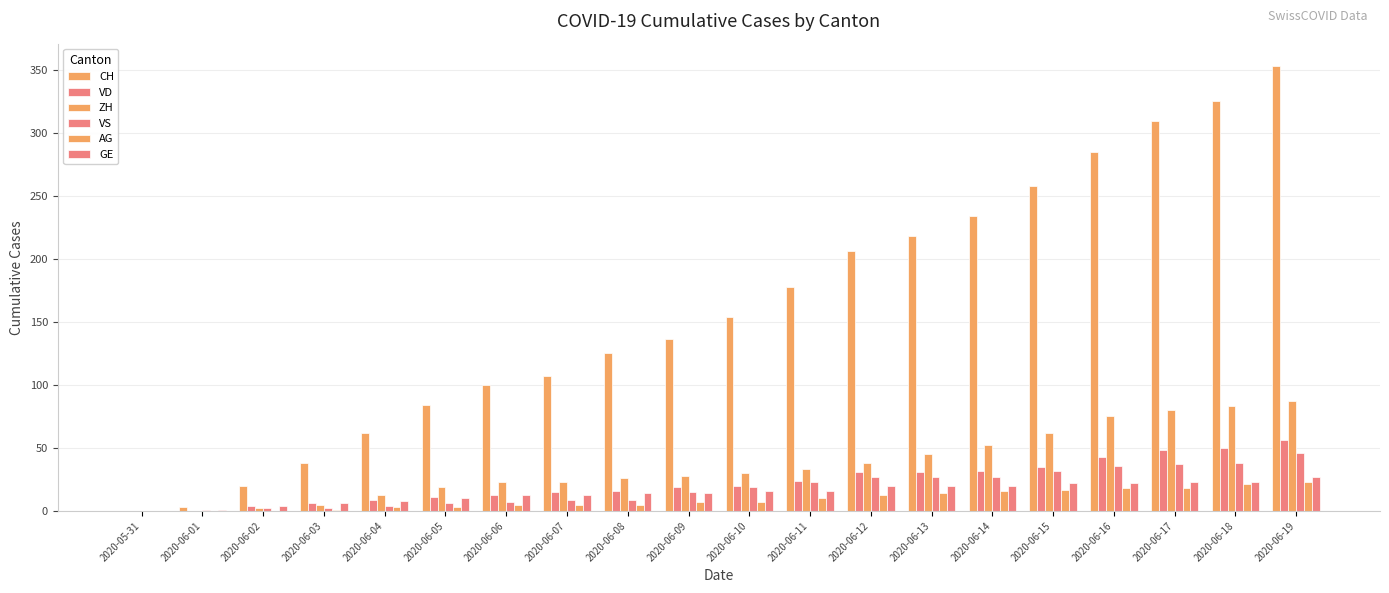

What is the label of the 14th bar from the left?

2020-06-13